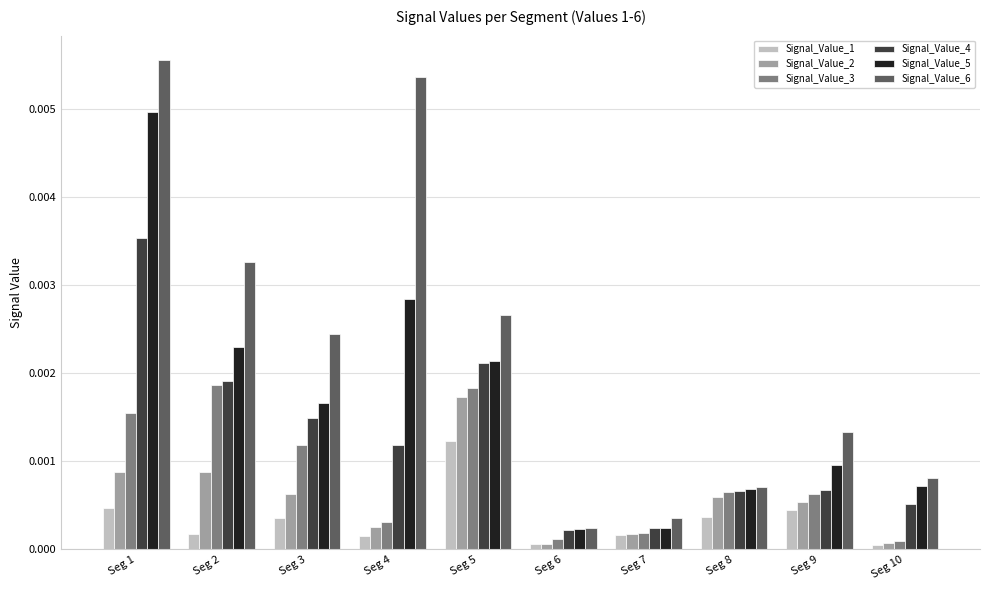

Which series has the largest range (max minus min)?

Signal_Value_6